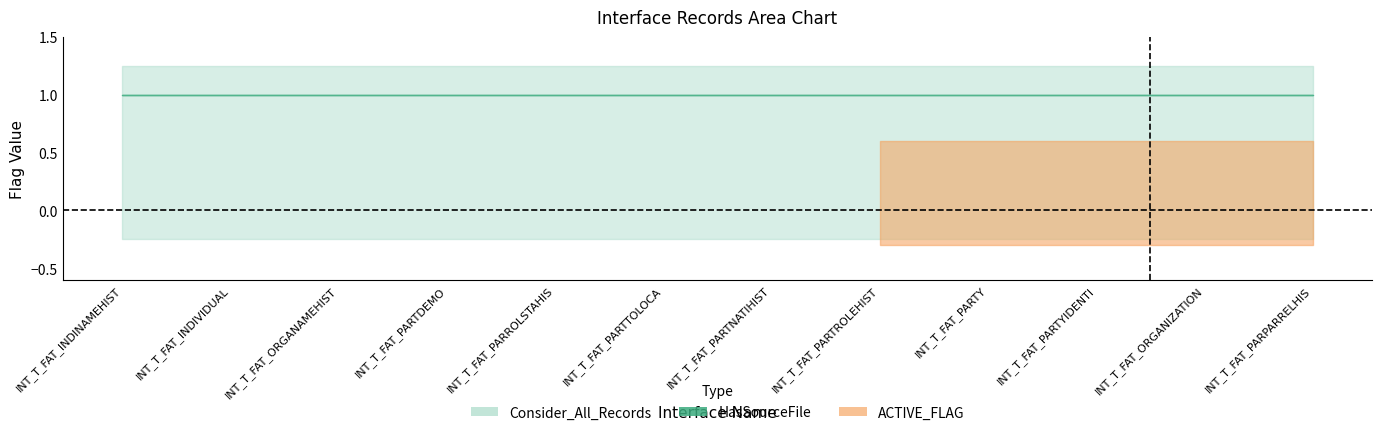

The ACTIVE_FLAG series shows 2 at INT_T_FAT_ORGANIZATION. True or false?

False